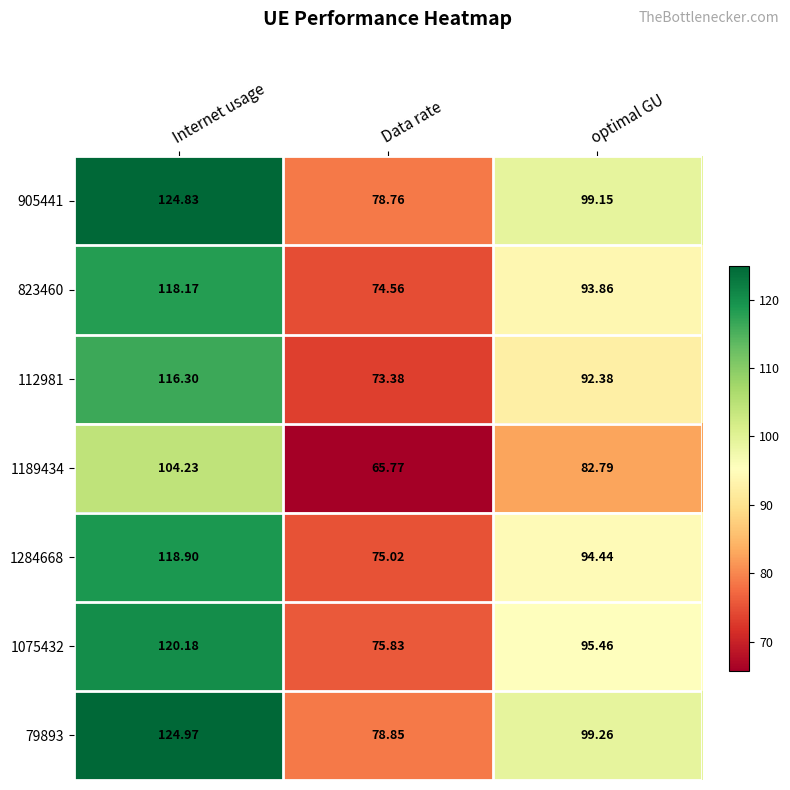

List the labels in order of 1075432 value, smallest first.

Data rate, optimal GU, Internet usage